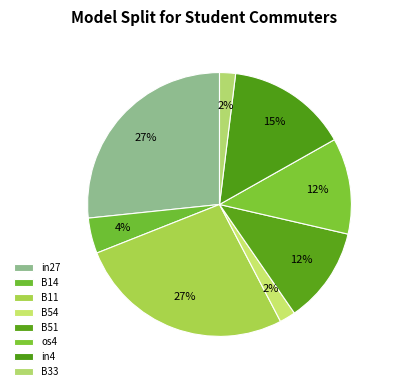

To the nearest percent, what portion does os4 represent?

12%